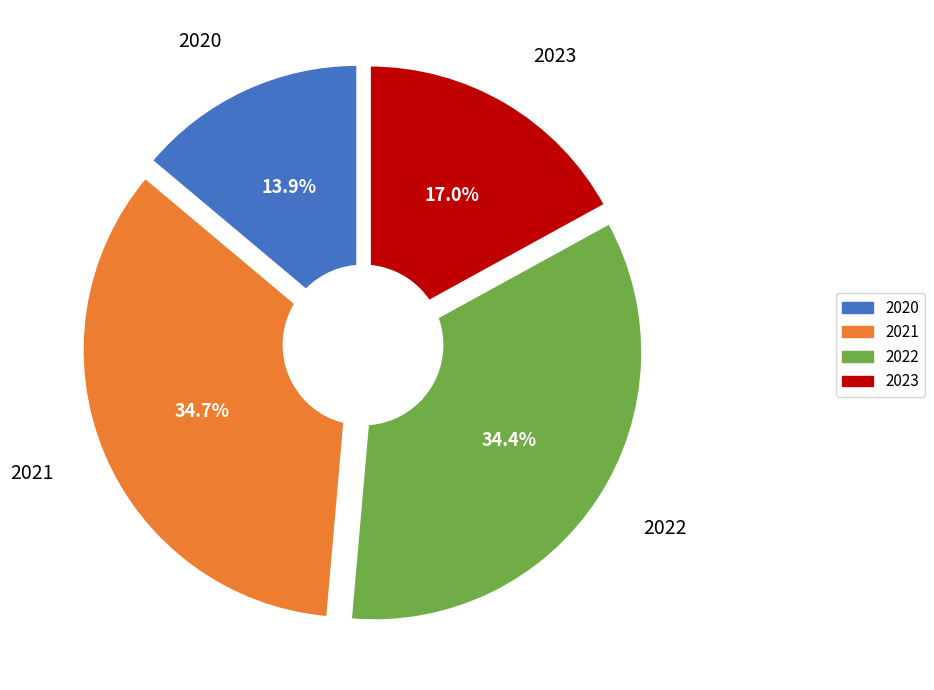

Rank the categories by value from highest to lowest.

2021, 2022, 2023, 2020